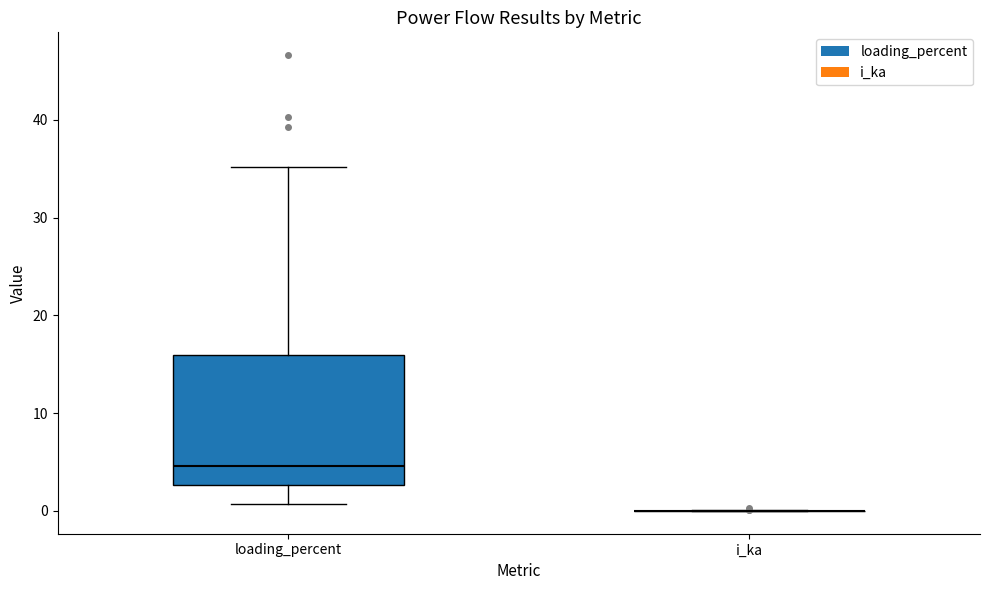

Which box is the tallest, from its lower edge to its upper edge?

loading_percent